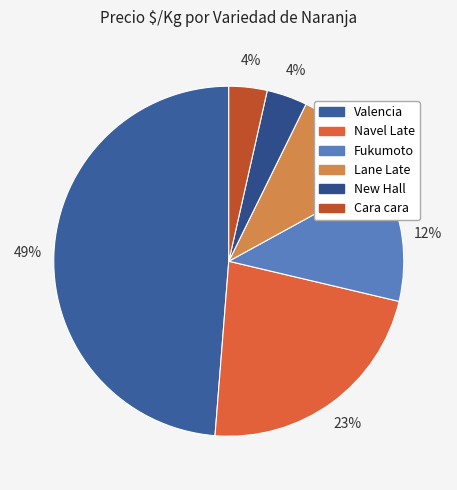

How many slices are in this pie chart?

6